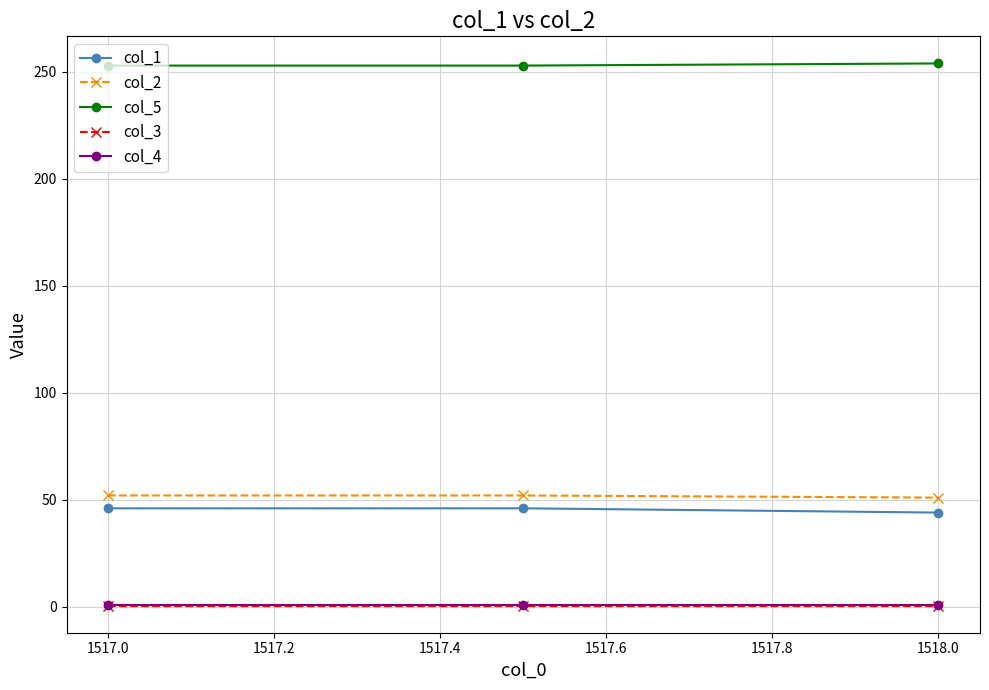

Is this an area chart (filled region under the line)?

No